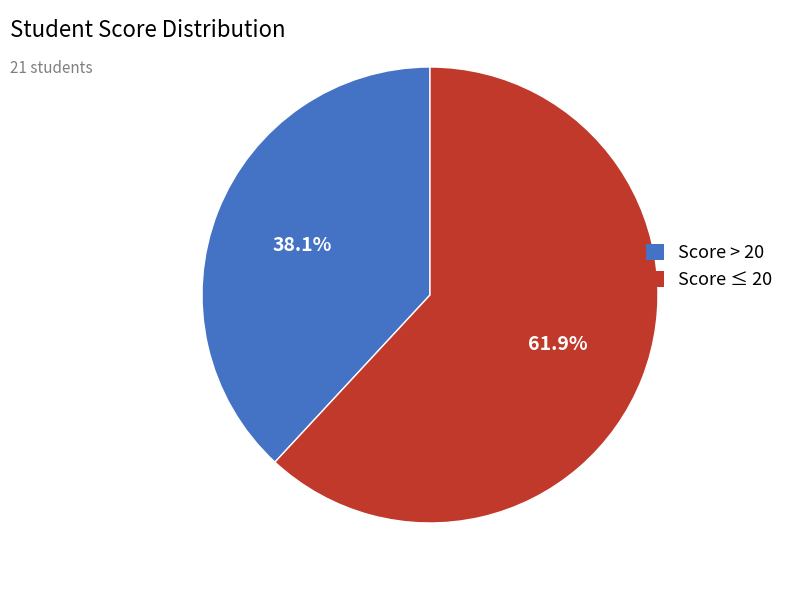

Is there any slice that represents more than half of the pie?

Yes